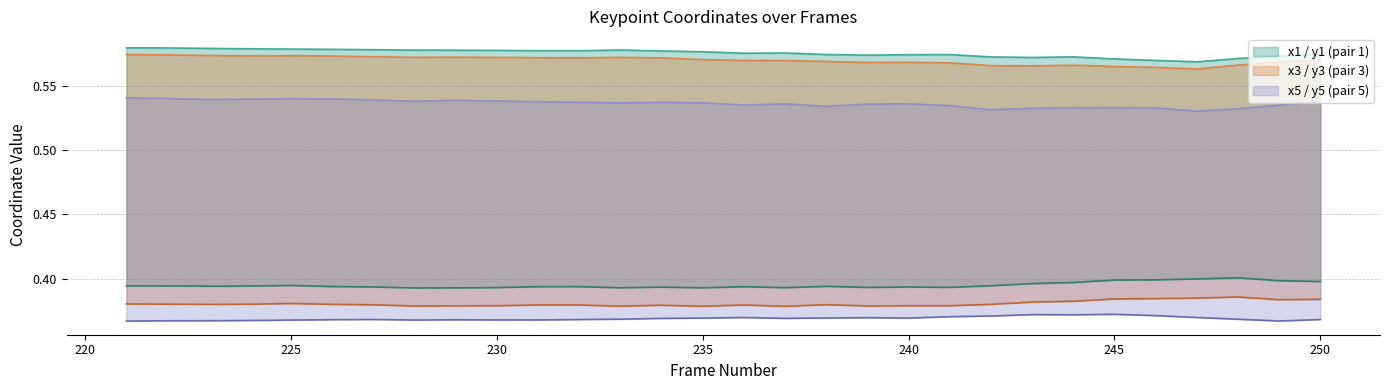

How many data points does each series have?

30